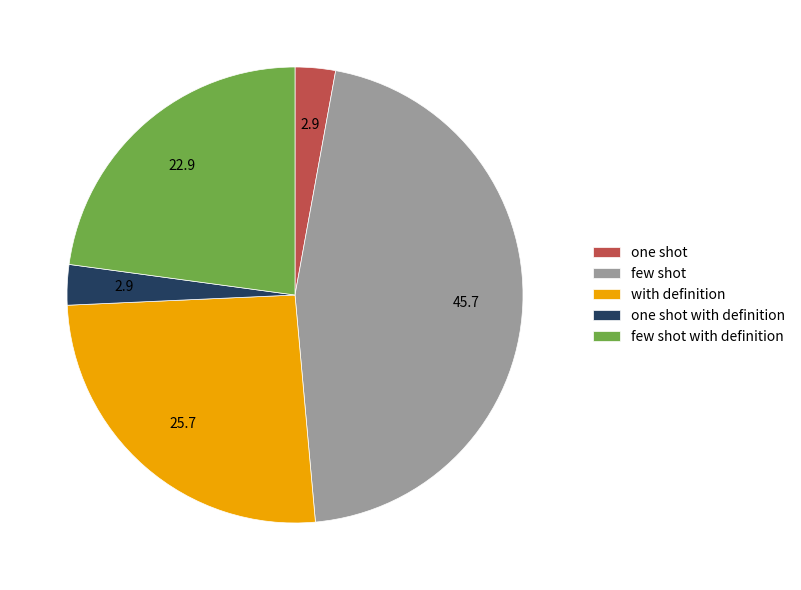

Is the sum of one shot and few shot with definition greater than half?

No